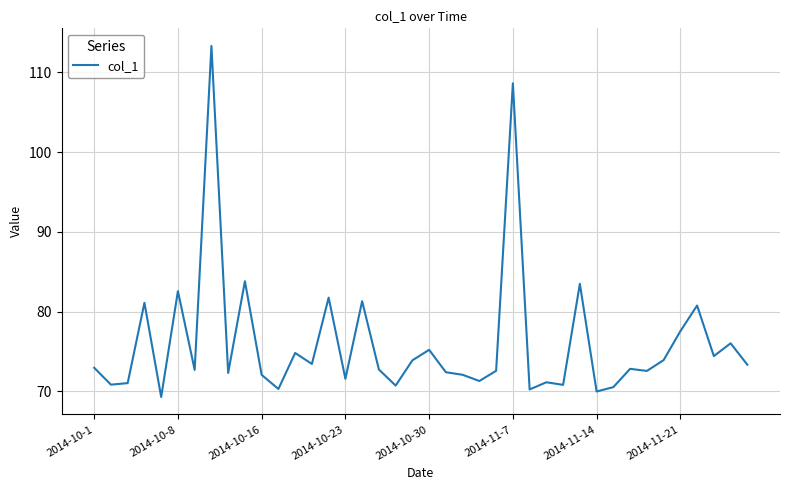

What is the maximum value shown in the chart?

113.3